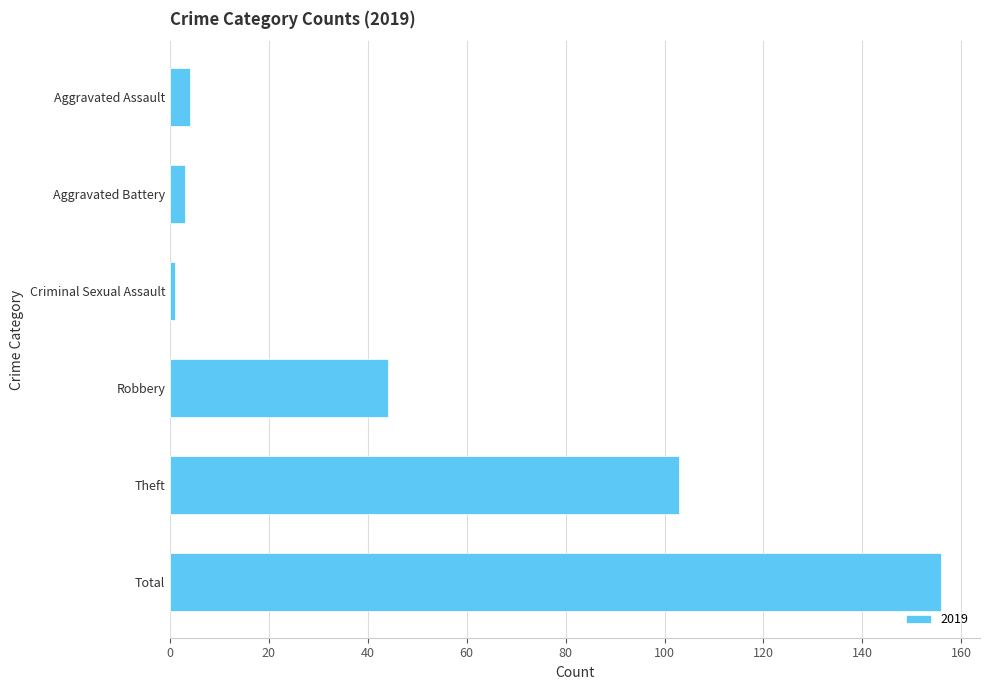

How many values are below 44?

3